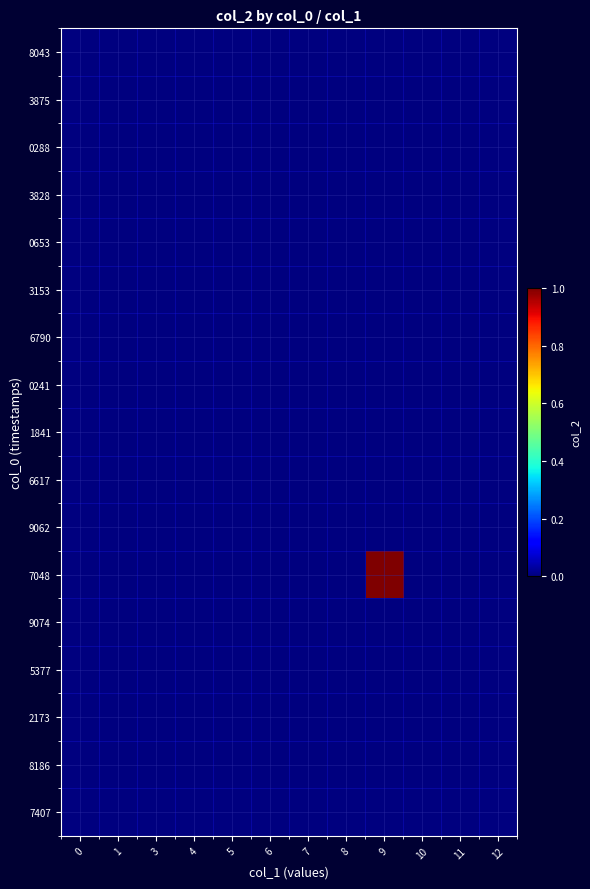

List the series in order of their peak value, lowest first.

8043, 3875, 0288, 3828, 0653, 3153, 6790, 0241, 1841, 6617, 9062, 9074, 5377, 2173, 8186, 7407, 7048